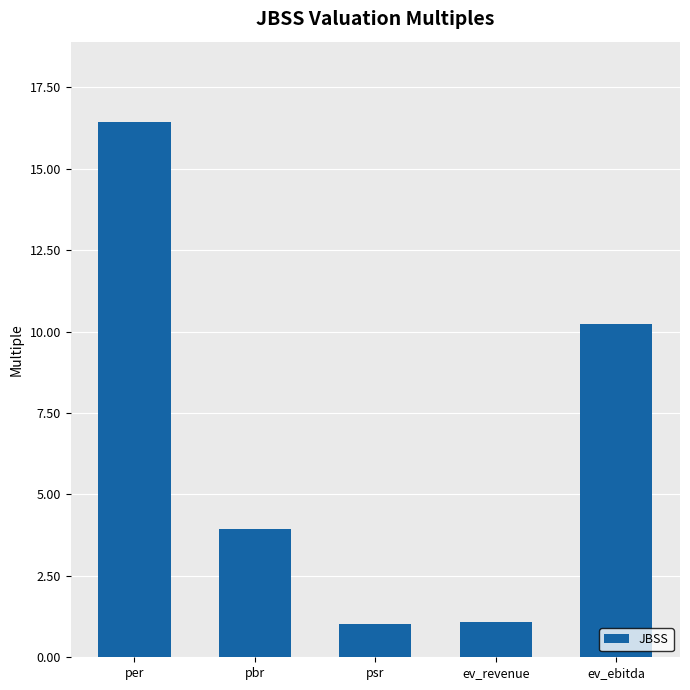

What is the ratio of the value at ev_ebitda to the value at ev_revenue?

9.5